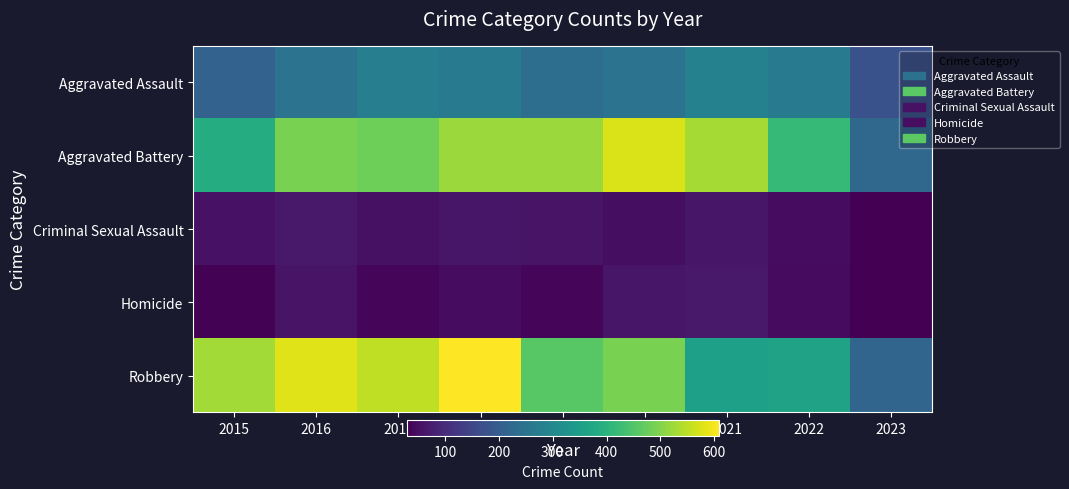

What is the difference between the highest and lowest values at 2021?

467